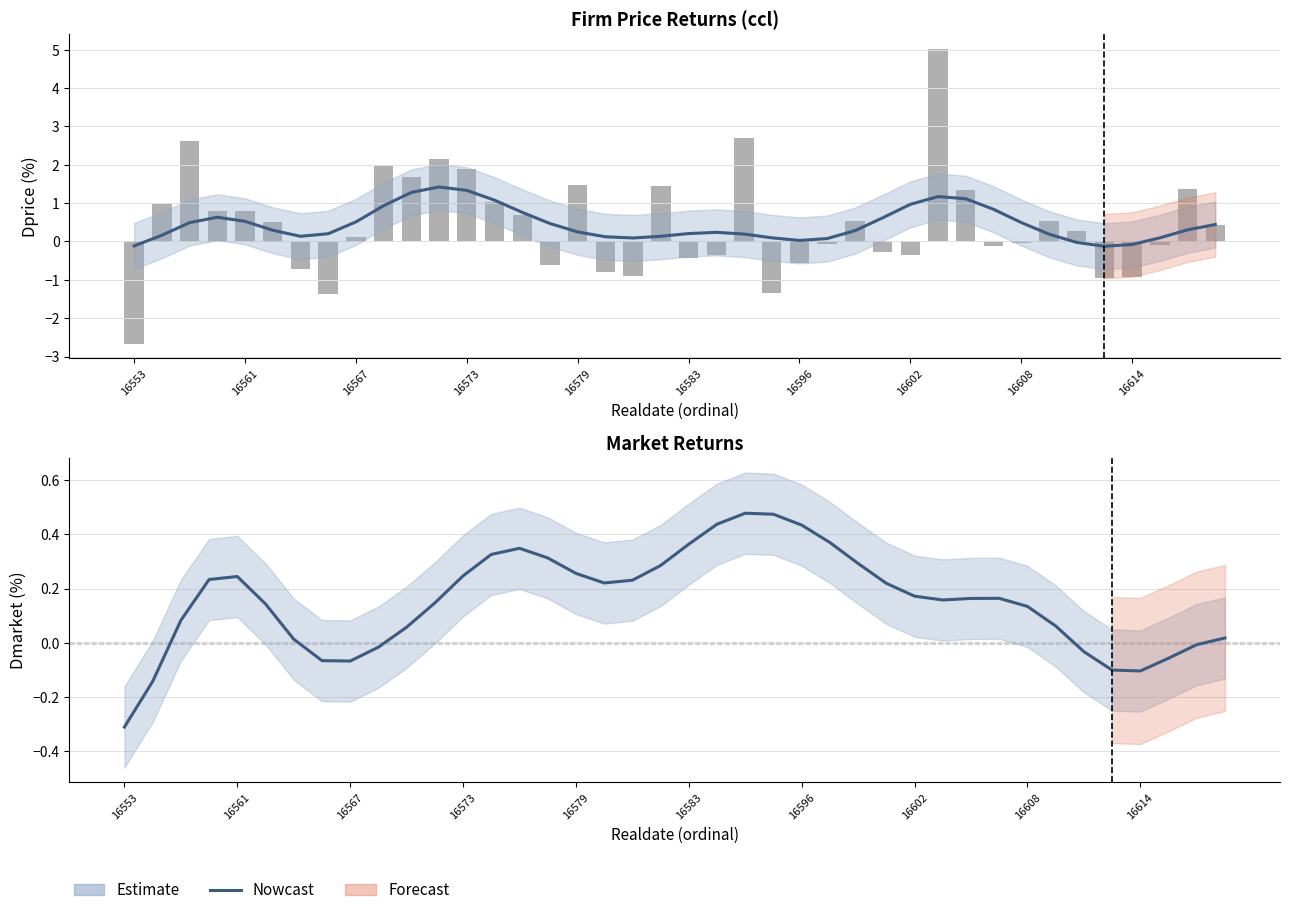

What is the difference between the maximum and minimum values in the Nowcast series?

0.8